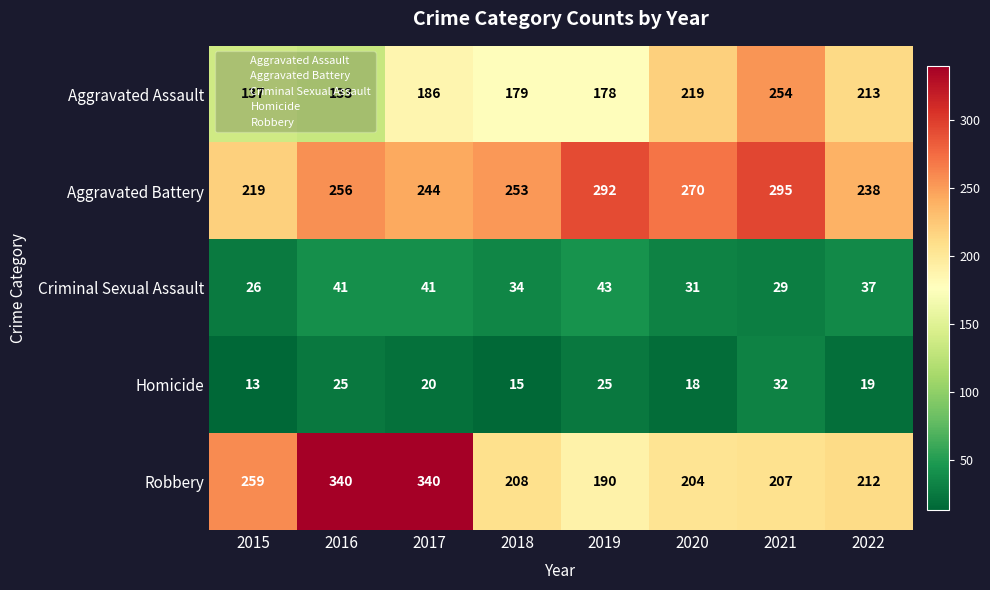

The Criminal Sexual Assault series shows 21 at 2019. True or false?

False